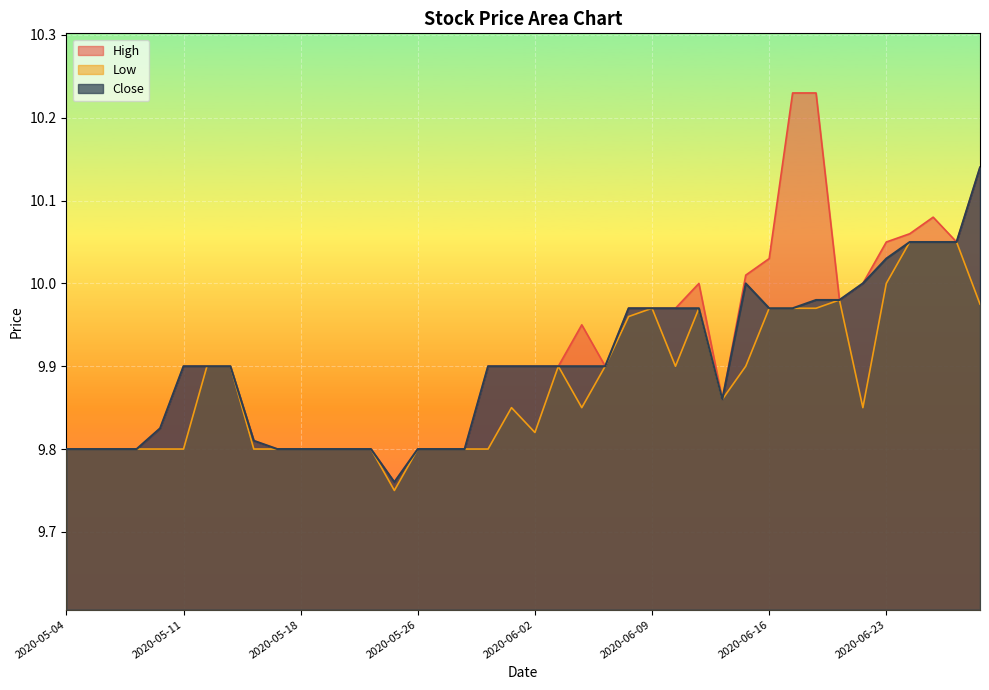

The High series shows 3.2 at 2020-05-12. True or false?

False